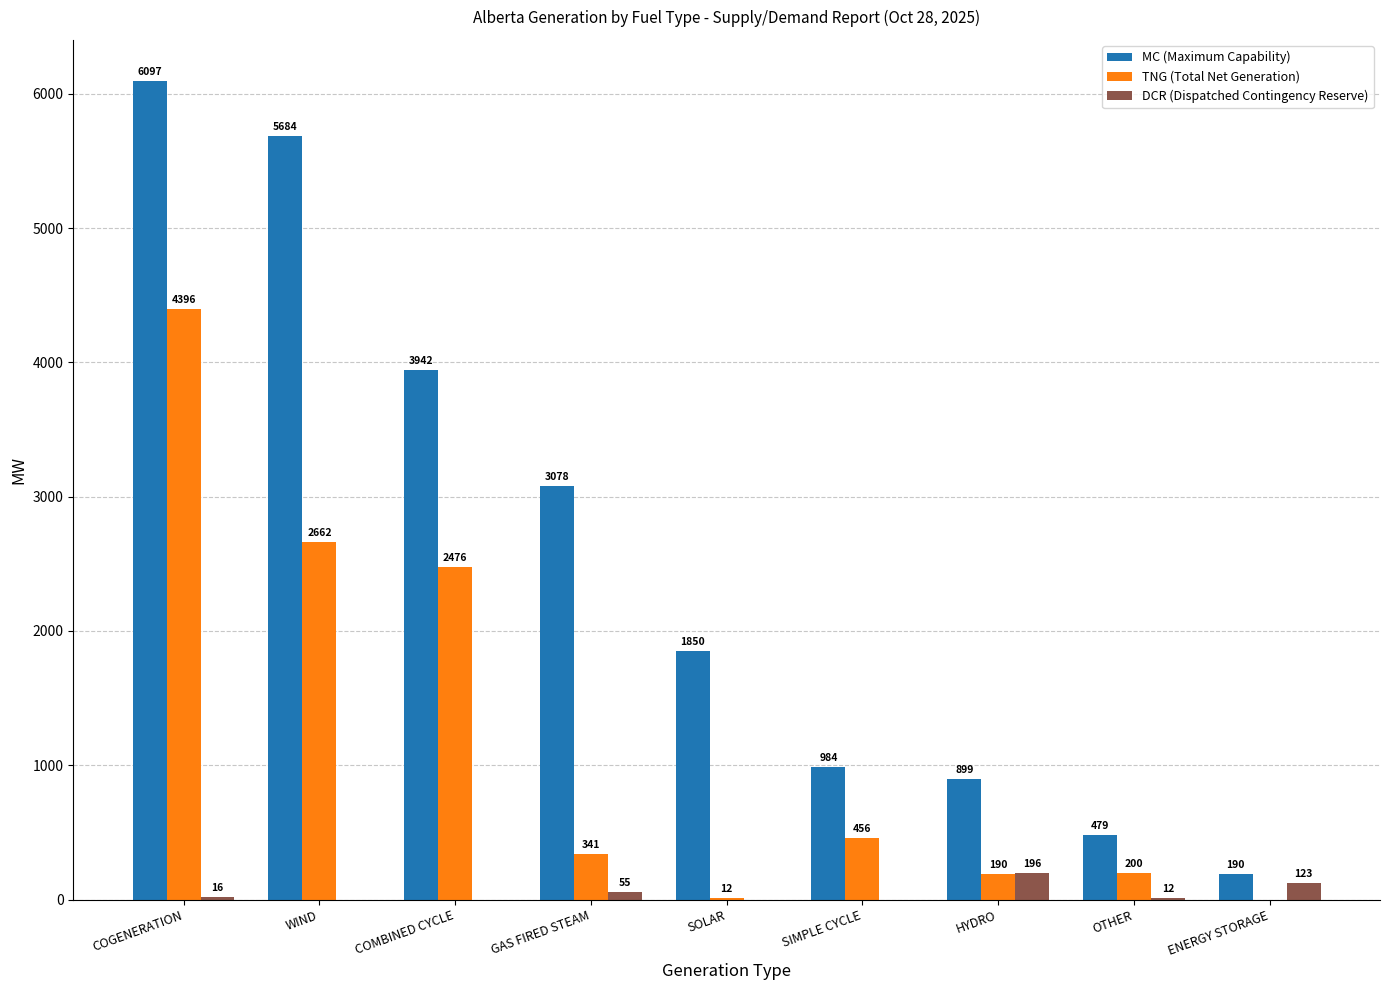

At which label does MC (Maximum Capability) first exceed 1850?

COGENERATION